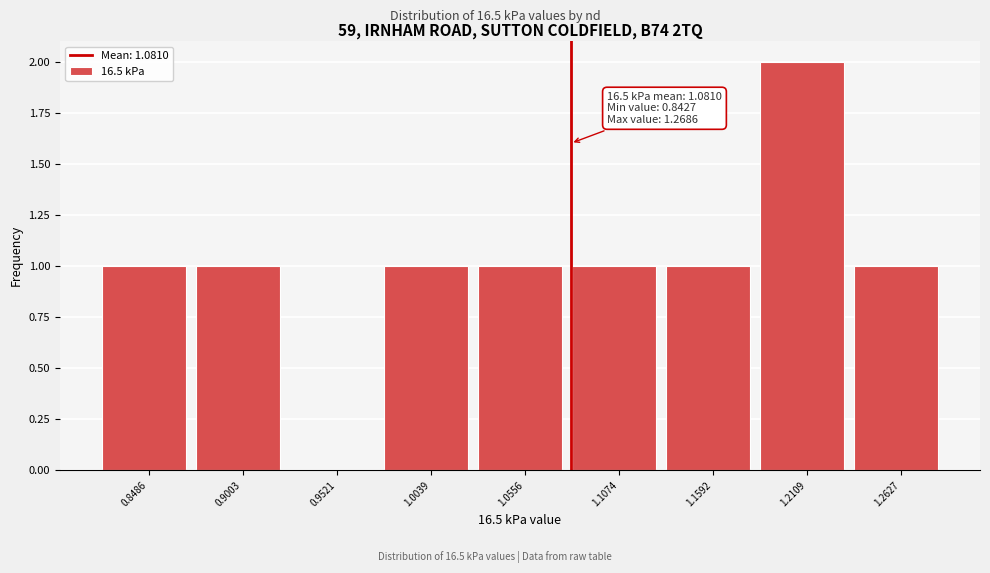

Which range on the x-axis has the tallest bar?

1.19 to 1.24